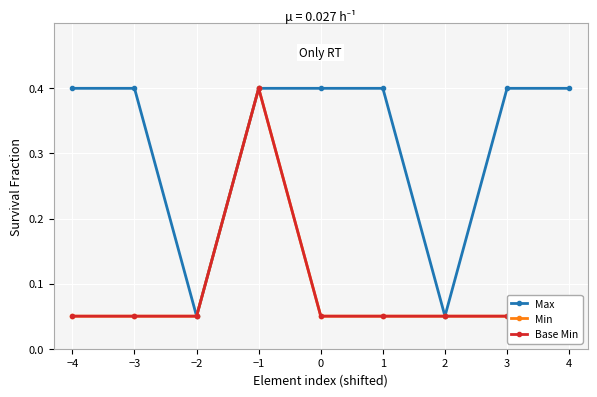

The Max series shows 0.4 at 0. True or false?

True